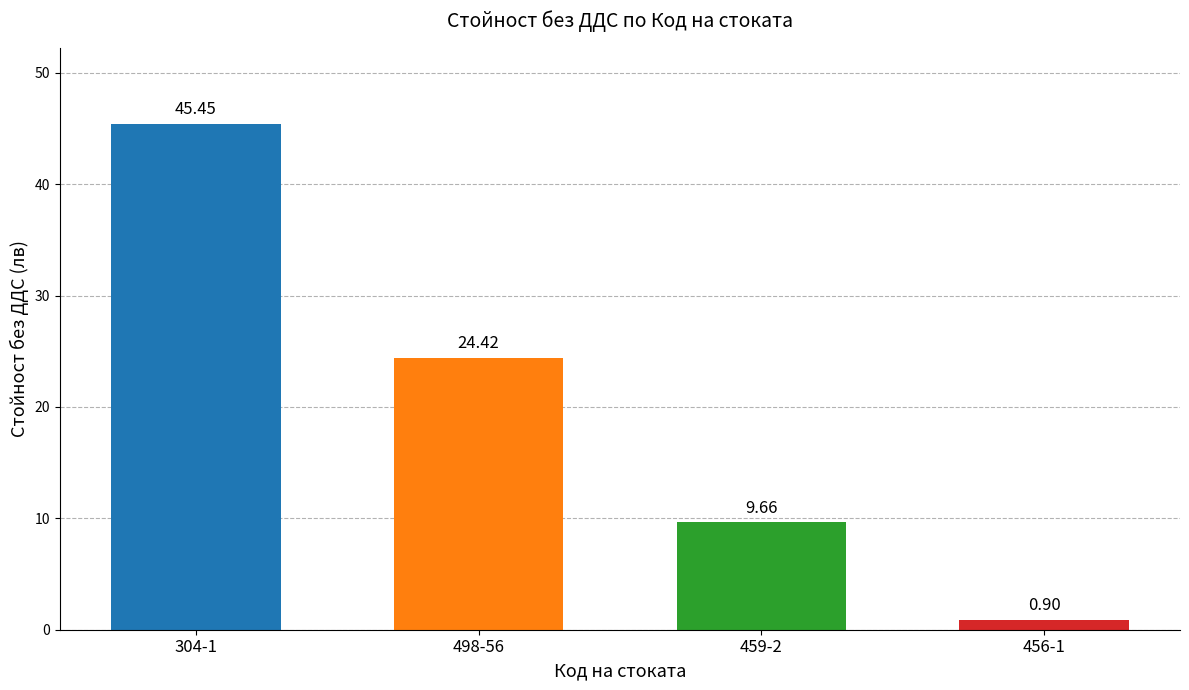

List the labels in order of value, largest first.

304-1, 498-56, 459-2, 456-1